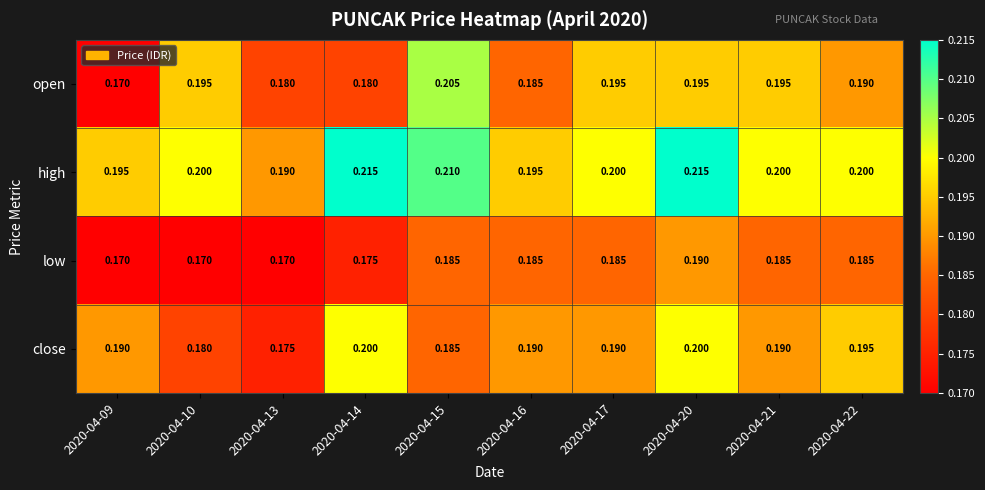

Which series has the largest total across all categories?

high